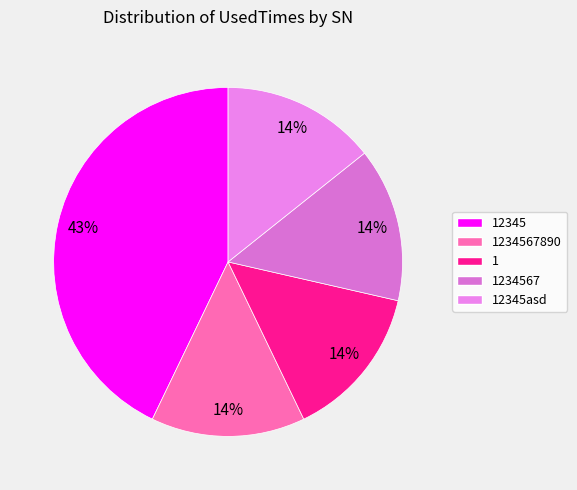

Which category has the biggest portion of the pie?

12345